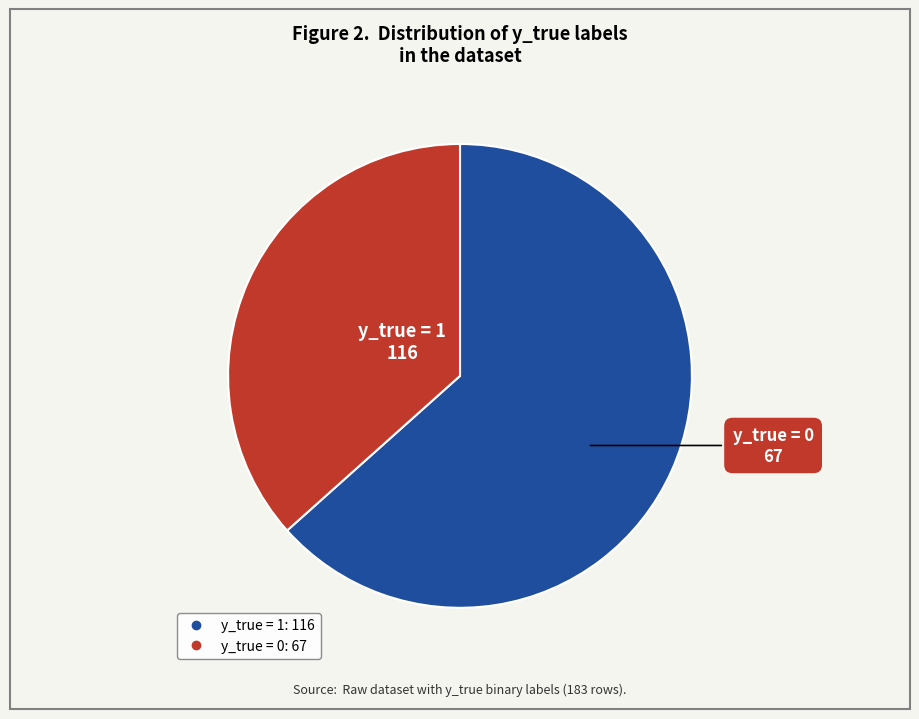

Does any single category account for the majority?

Yes